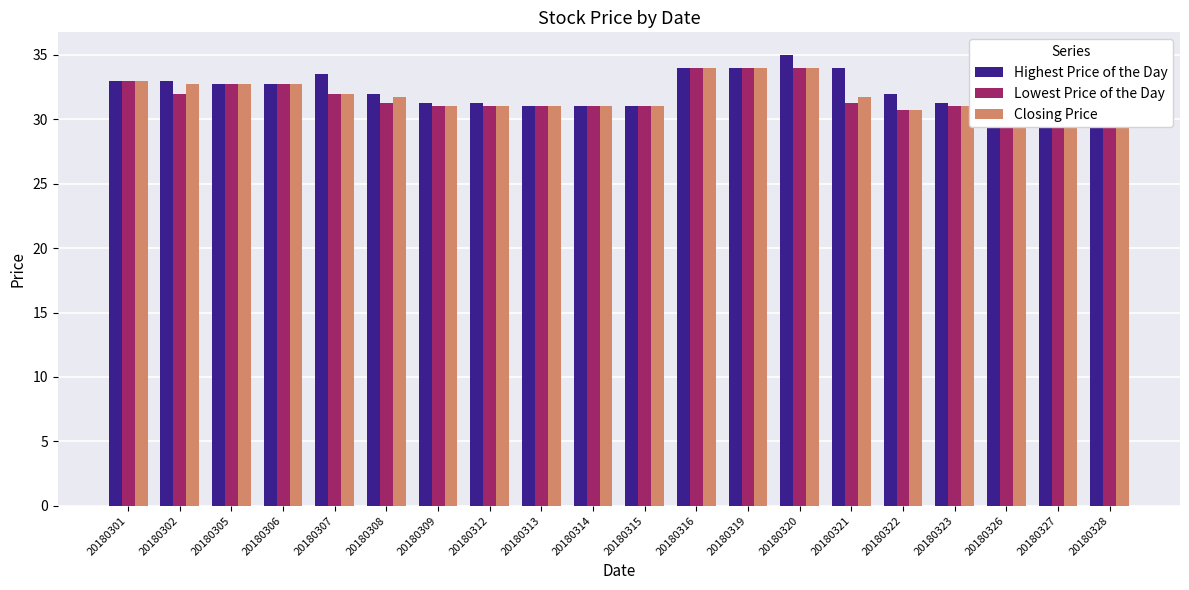

The value of Lowest Price of the Day at 20180326 is 41.5. True or false?

False